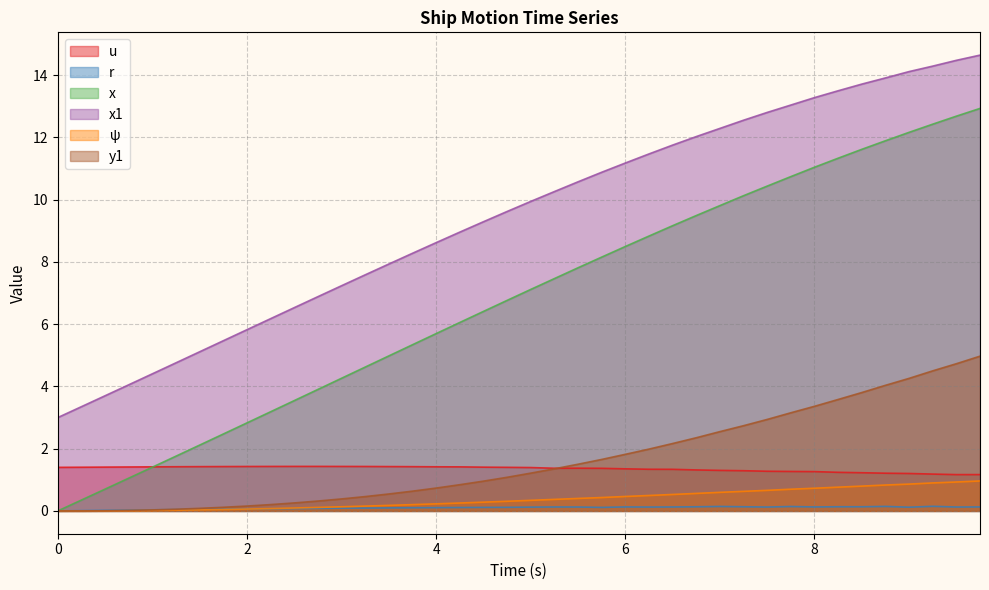

What is the difference between the maximum and minimum values in the x1 series?

11.6